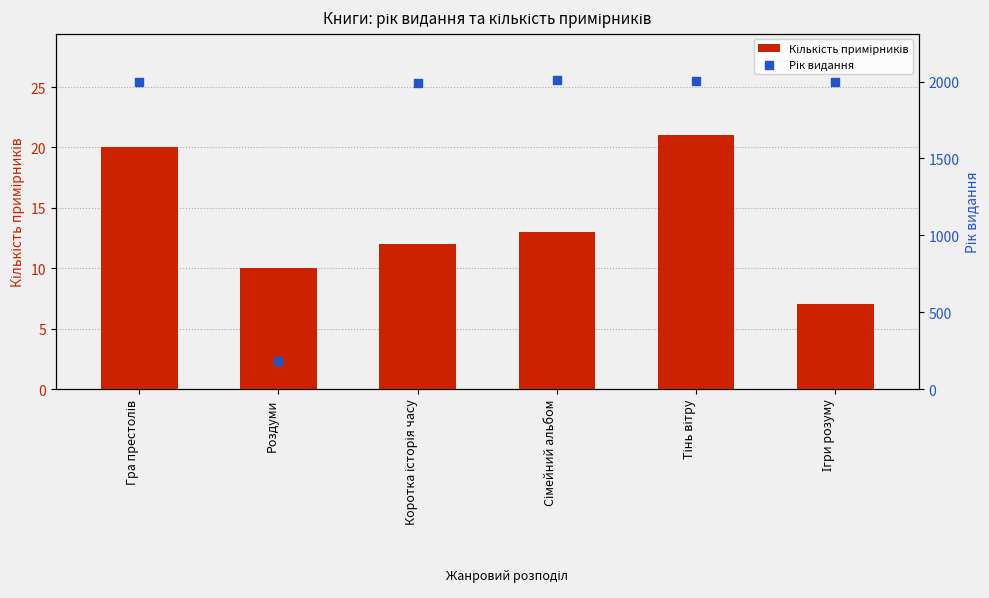

What is the total value across all series at Тінь вітру?

2022